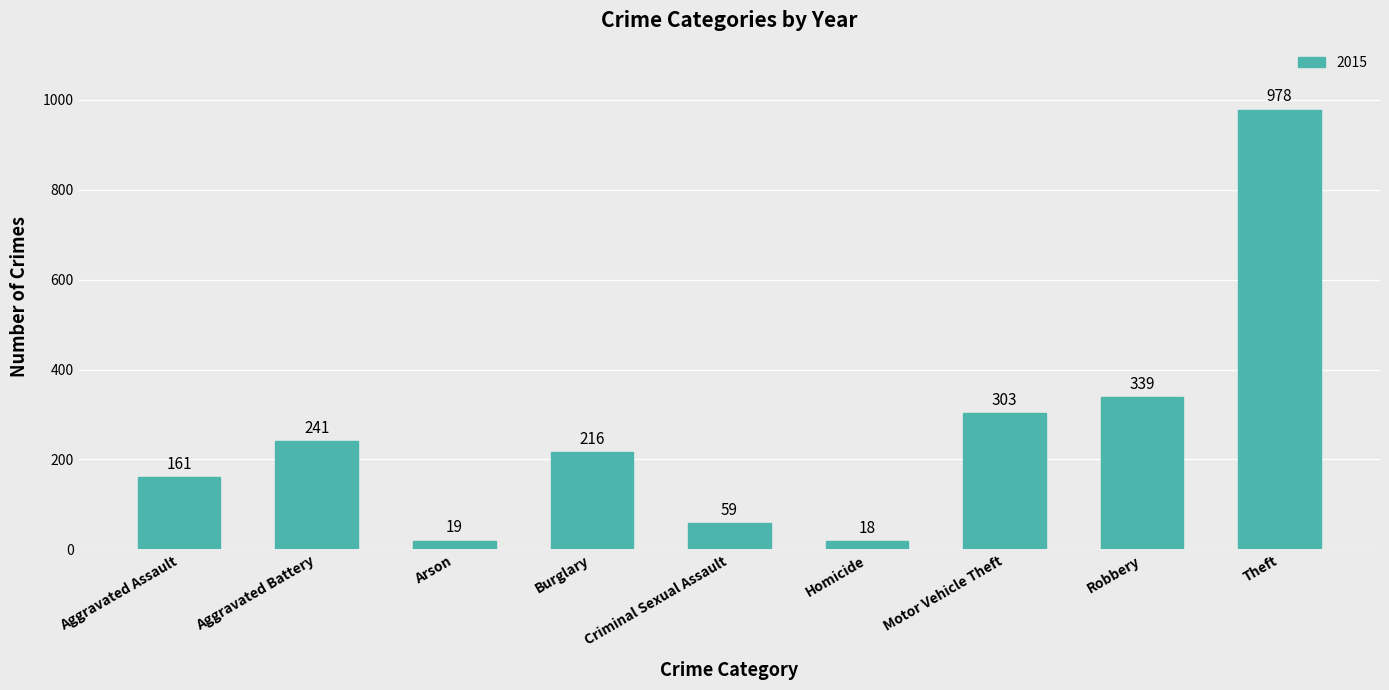

Which category has the lowest value across all series?

Homicide